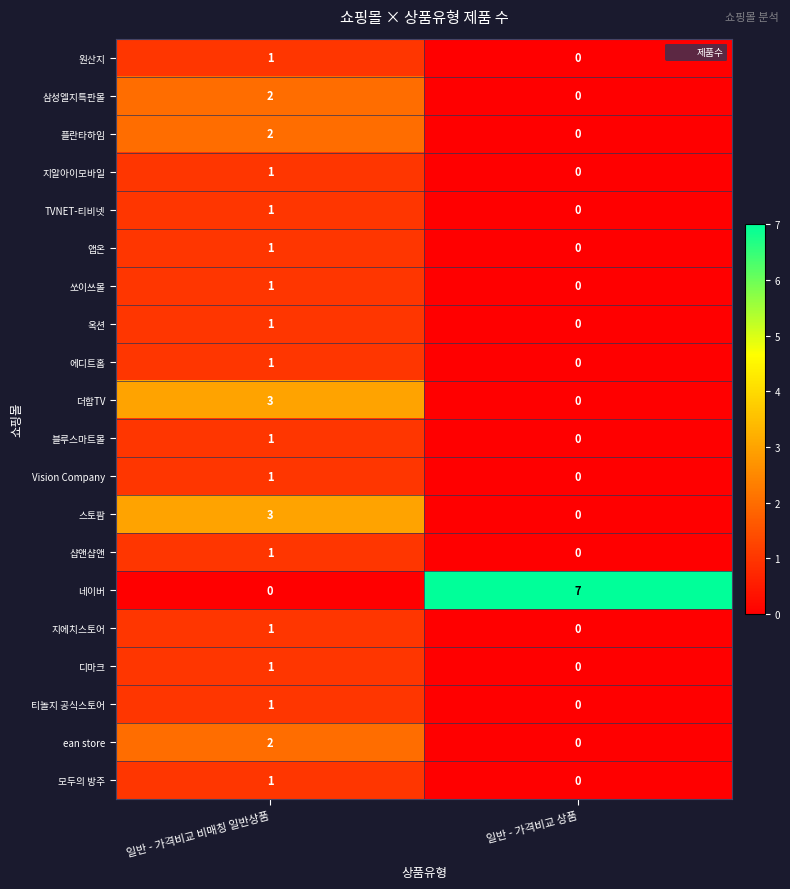

What is the greatest value displayed?

7